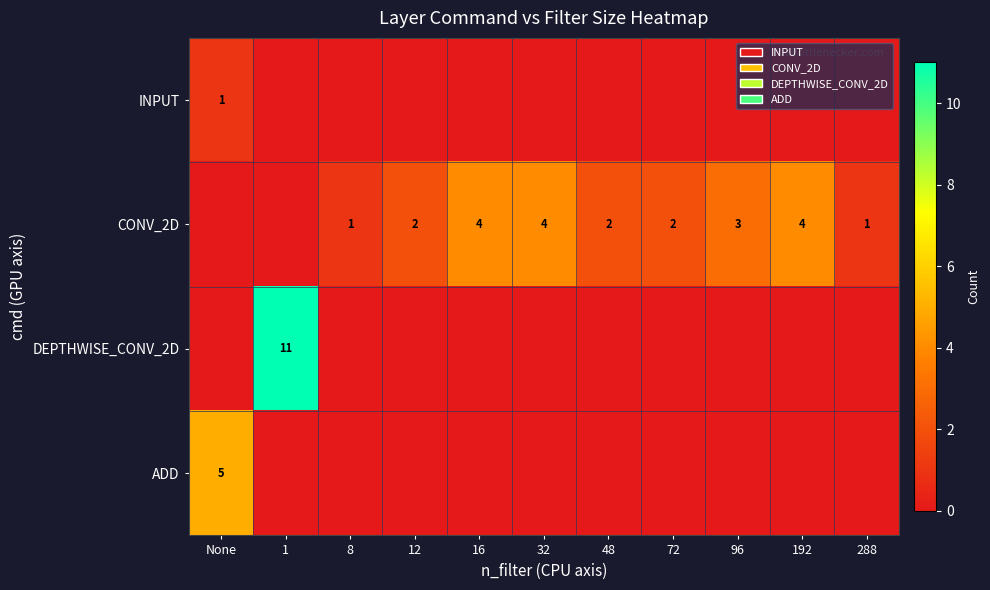

The CONV_2D series shows 1 at 48. True or false?

False